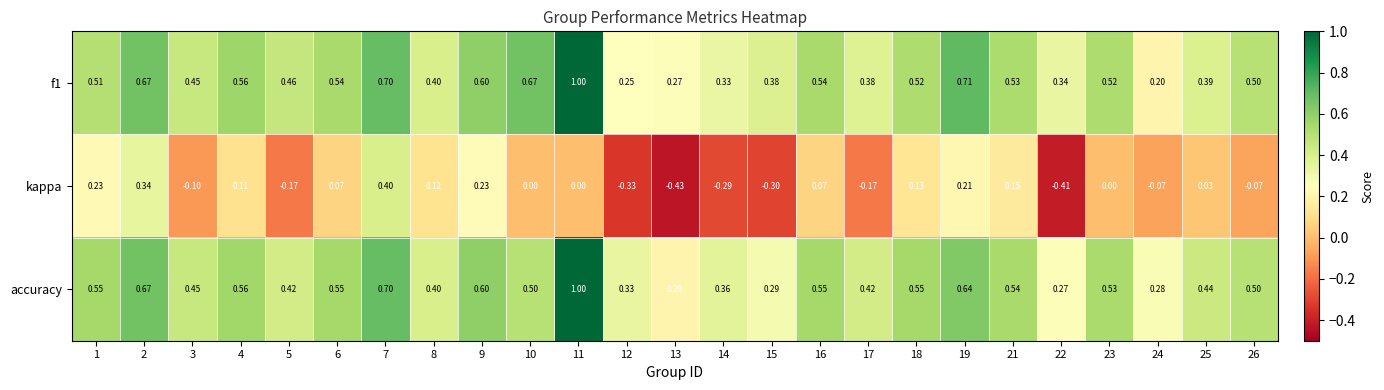

At how many categories does at least one series exceed 0?

25